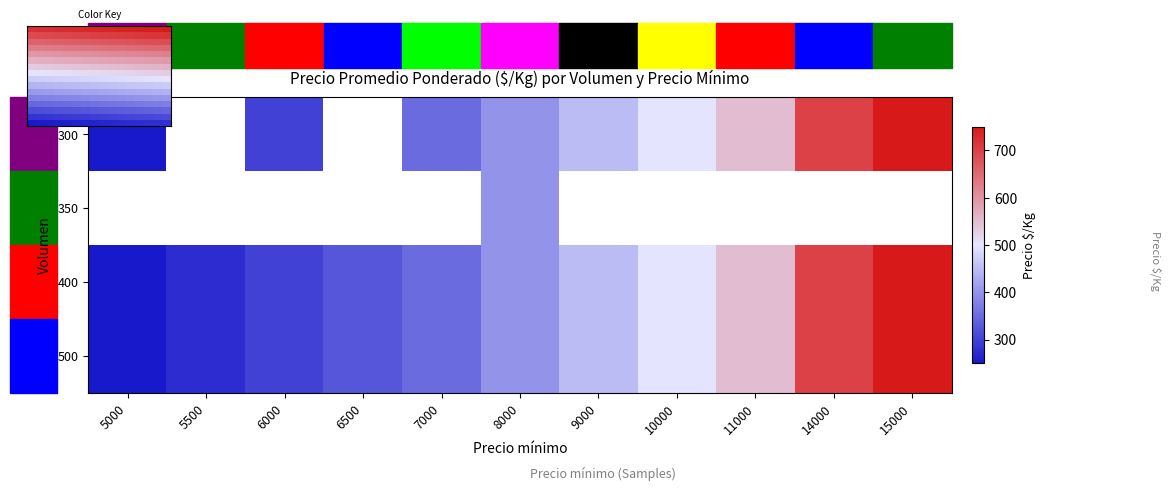

At which category does the chart reach its minimum across all series?

5000